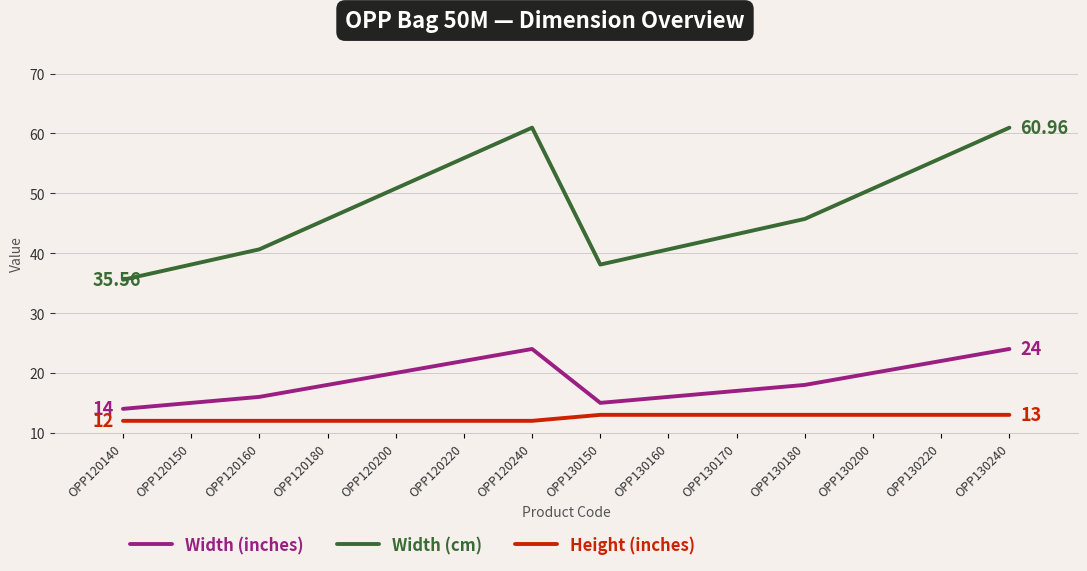

What is the value of the Width (inches) point at the 12th from the left?

20.0